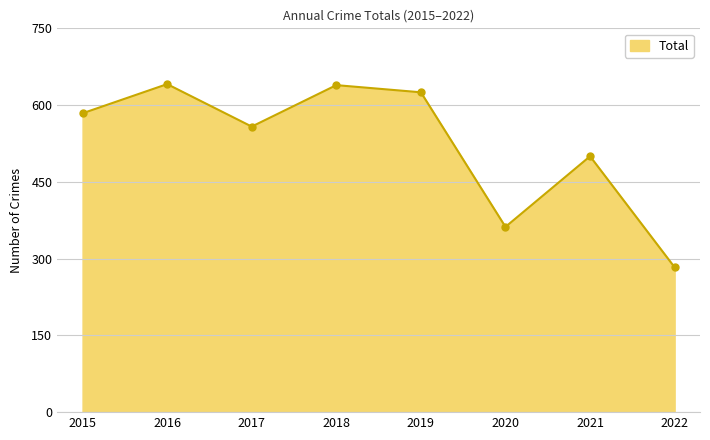

Where is the first local maximum?

2016